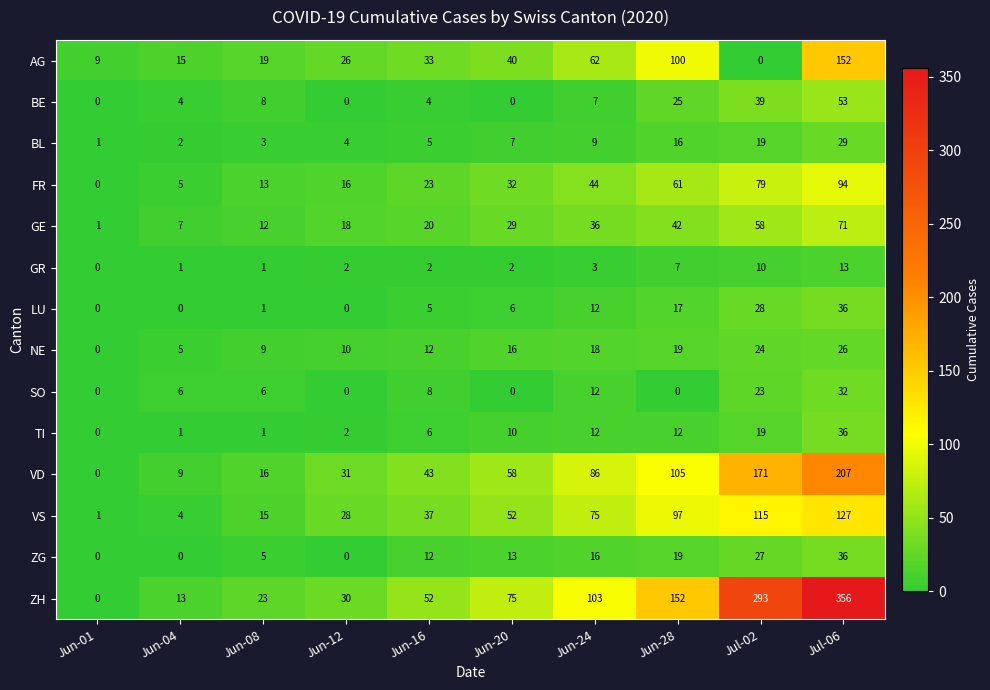

What is the sum of all BE values?

140